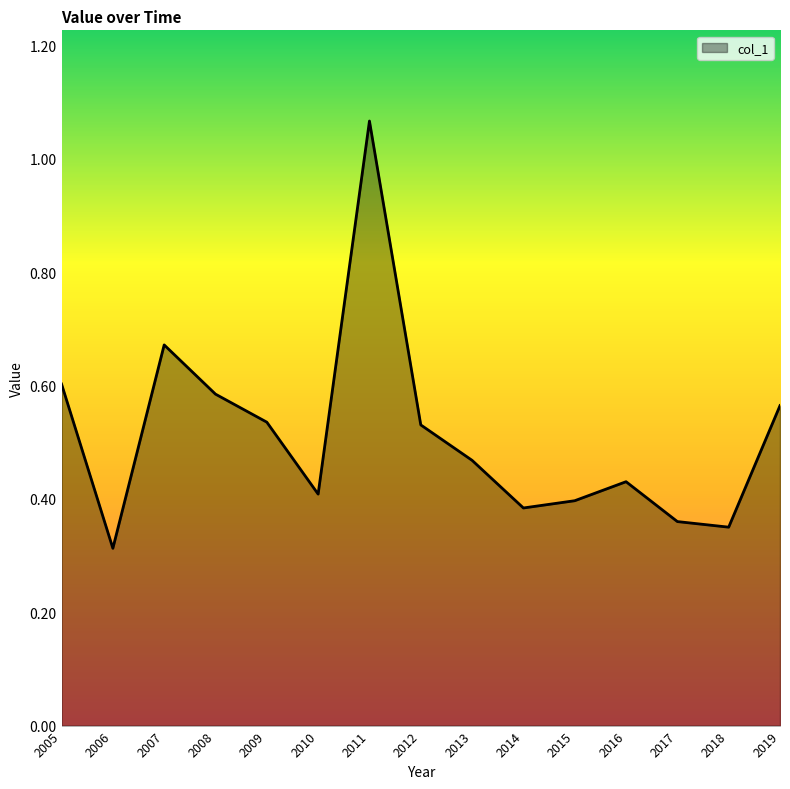

What is the sum of all values?

7.7